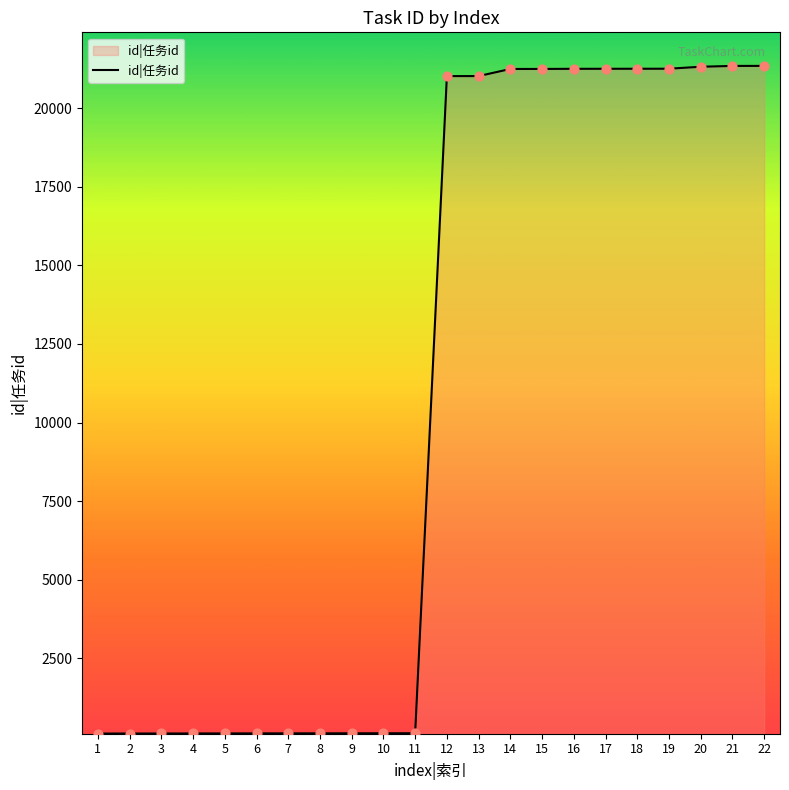

Between 18 and 13, which is larger?

18